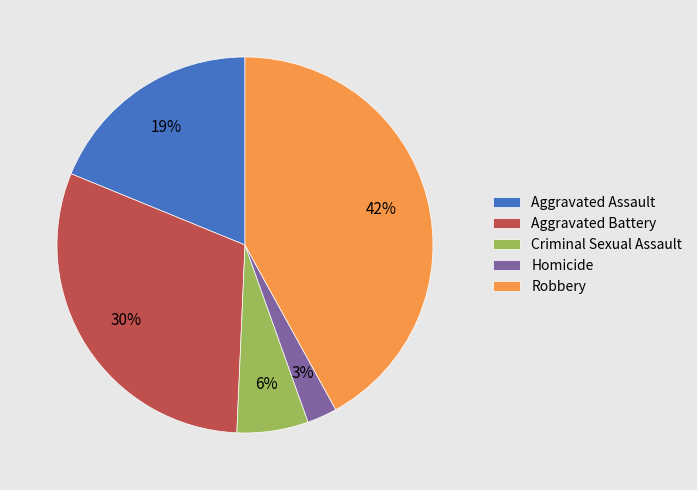

Which slice is the largest?

Robbery